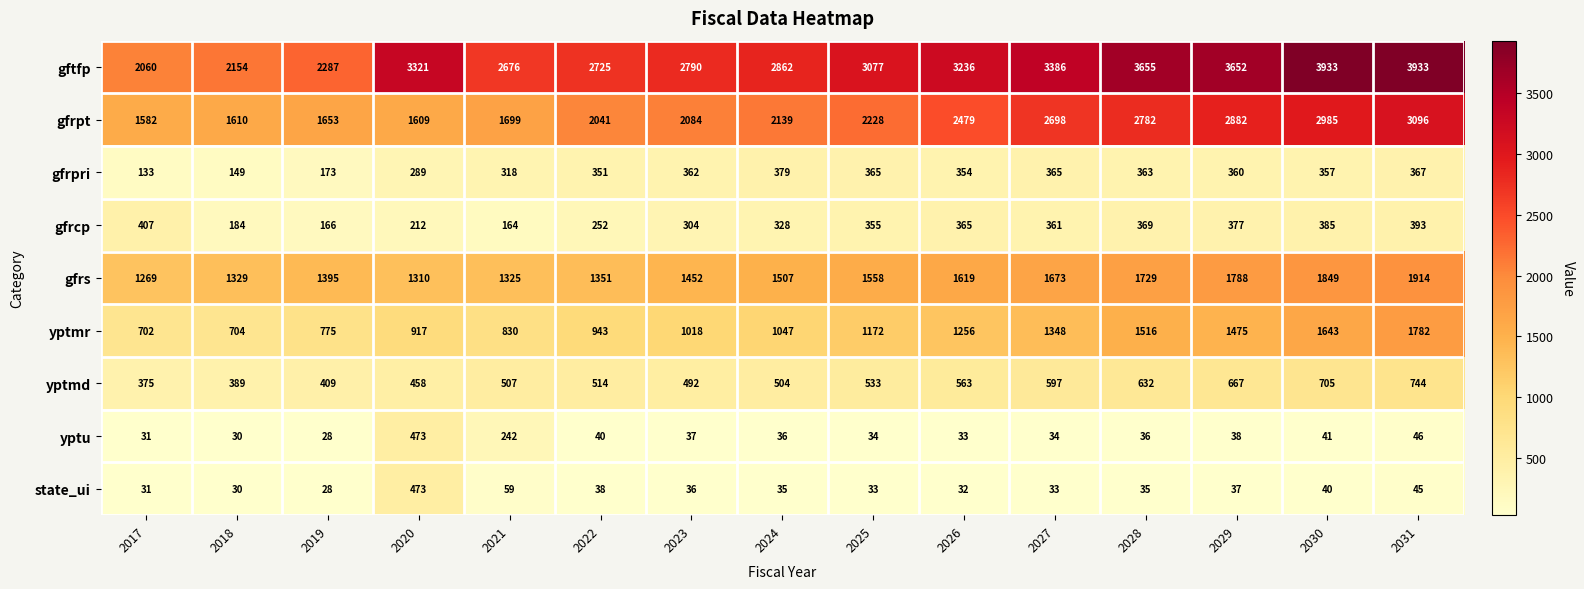

Which series has the widest spread of values?

gftfp